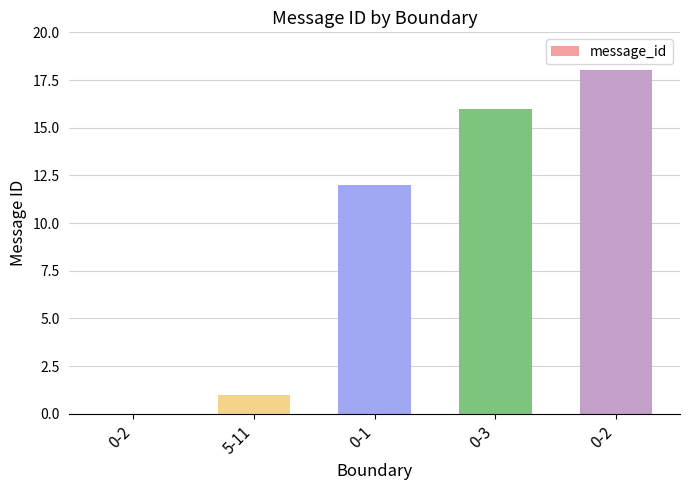

Rank the categories by value from lowest to highest.

0-2, 5-11, 0-1, 0-3, 0-2